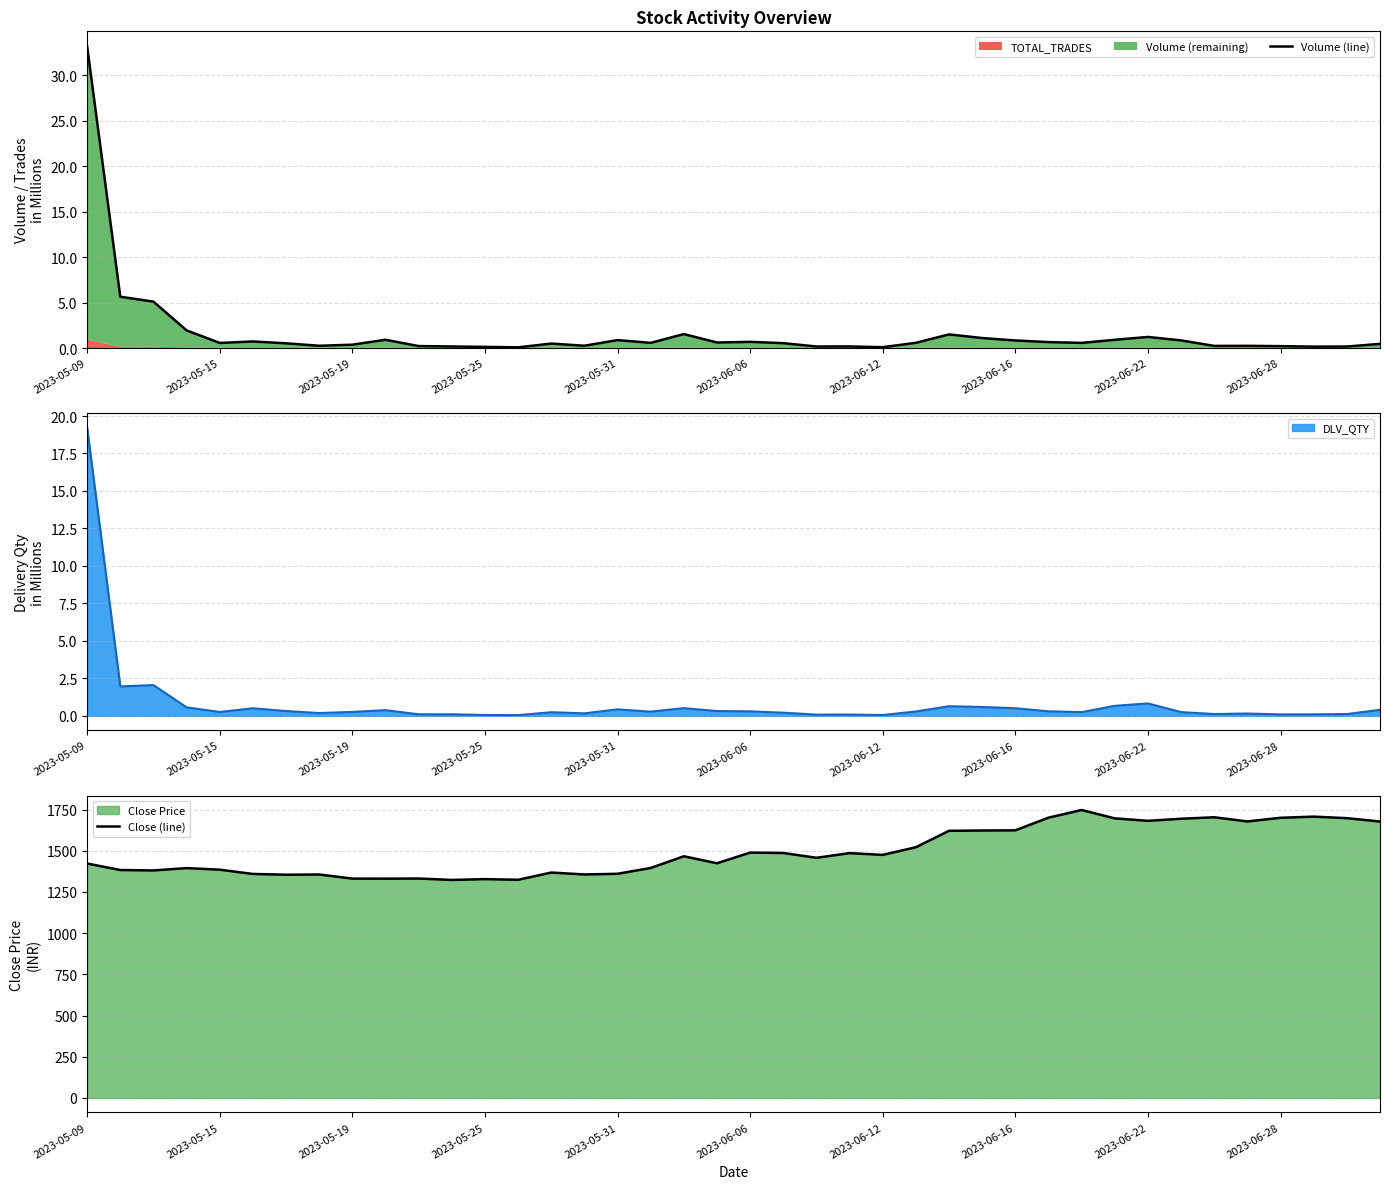

What is the sum of the Close (line) values at 18 and 2023-06-12?

2820.7